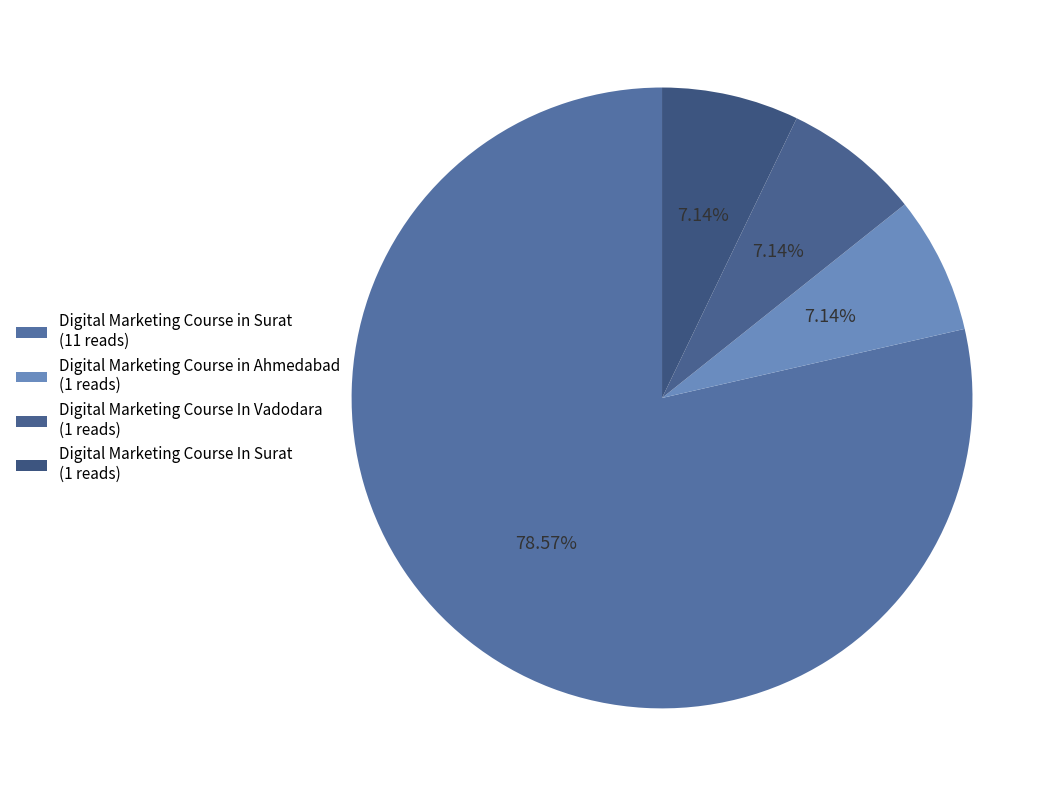

To the nearest percent, what is the difference between the largest and smallest slice percentages?

71%